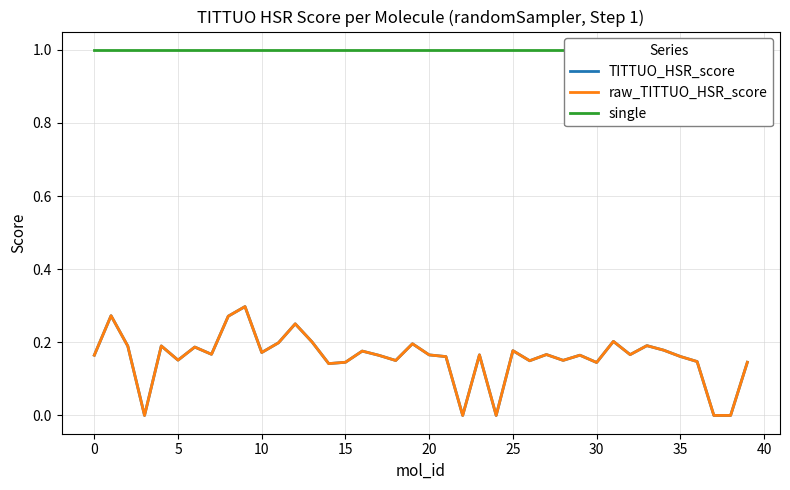

True or false: TITTUO_HSR_score has more than 0 interior local peaks.

True